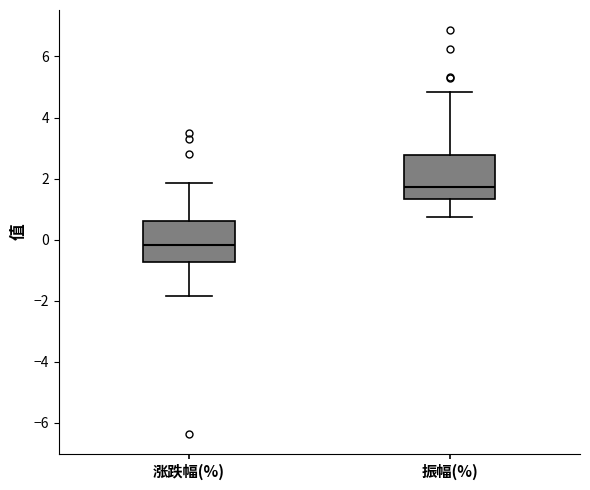

Reading left to right, transcribe this box plot: for each box, give where its median line is, the range the box spans, and where its two whiskers end, as read against the y-axis. The values are not printed on the chart, so give them approximately, as read against the axis.

涨跌幅(%): median -0.2, box -0.8 to 0.6, whiskers -1.8 to 1.8
振幅(%): median 1.8, box 1.4 to 2.8, whiskers 0.8 to 4.8